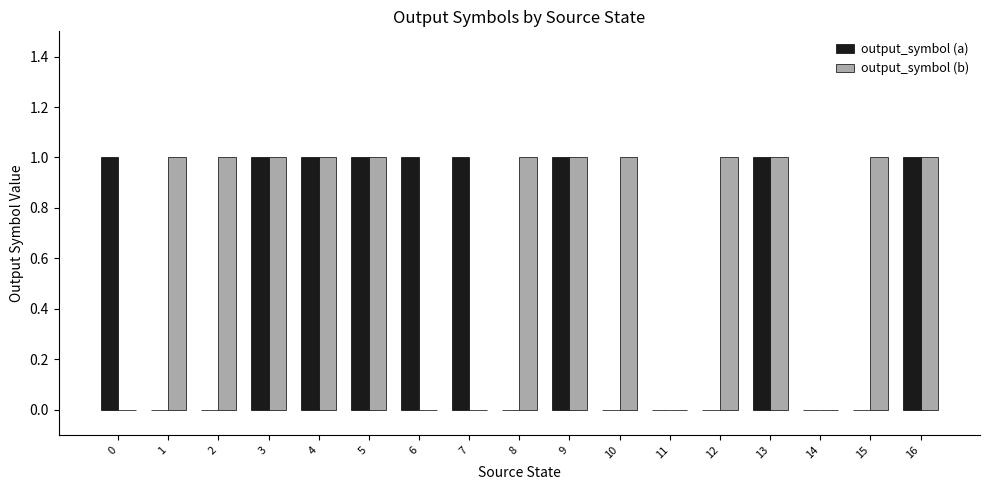

Is the value of output_symbol (a) at 11 greater than the value of output_symbol (b) at 10?

No